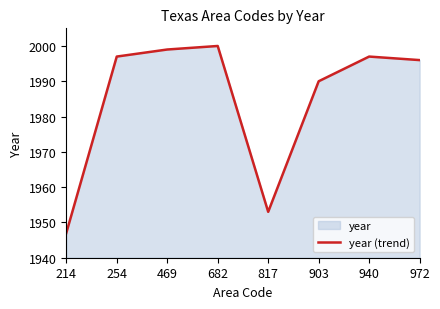

At which category does the data reach its first local peak?

682